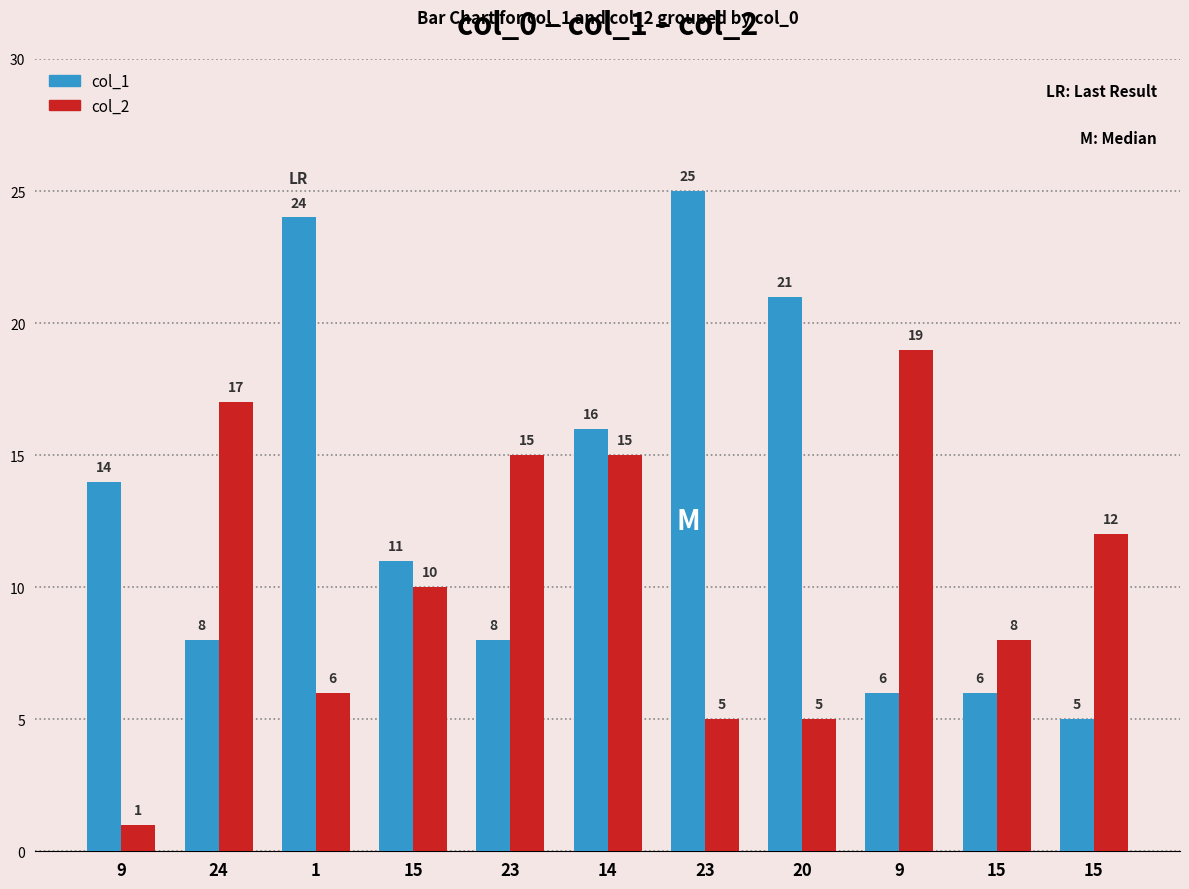

Reading left to right, list all the values displayed in this chart.

col_1: 9=14	24=8	1=24	15=11	23=8	14=16	23=25	20=21	9=6	15=6	15=5
col_2: 9=1	24=17	1=6	15=10	23=15	14=15	23=5	20=5	9=19	15=8	15=12